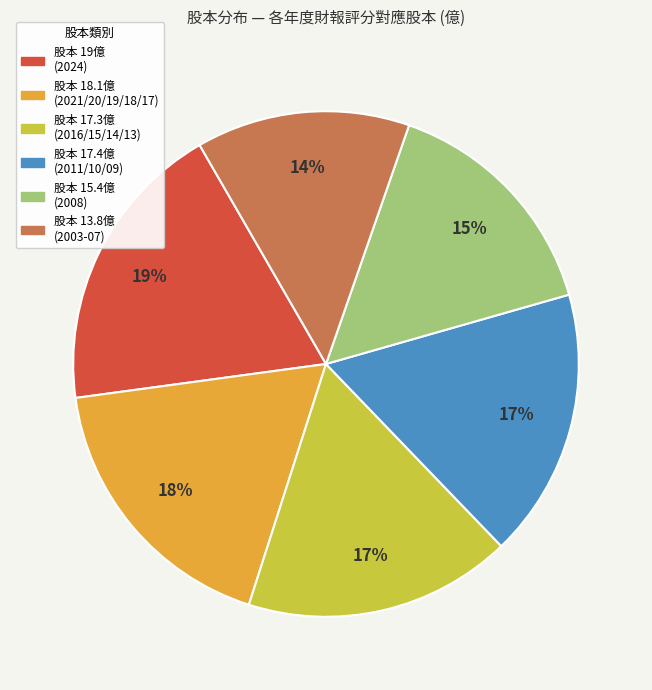

To the nearest percent, what percentage of the pie is 股本 17.3億 (2016/15/14/13)?

17%